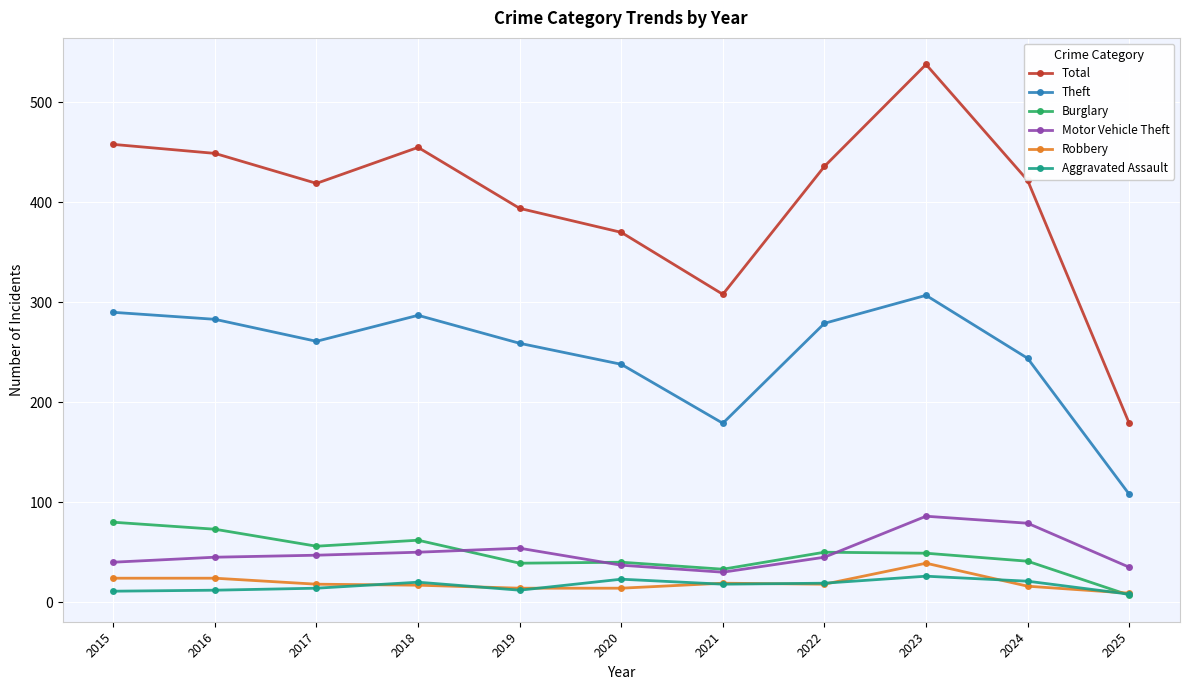

How many data points does each series have?

11